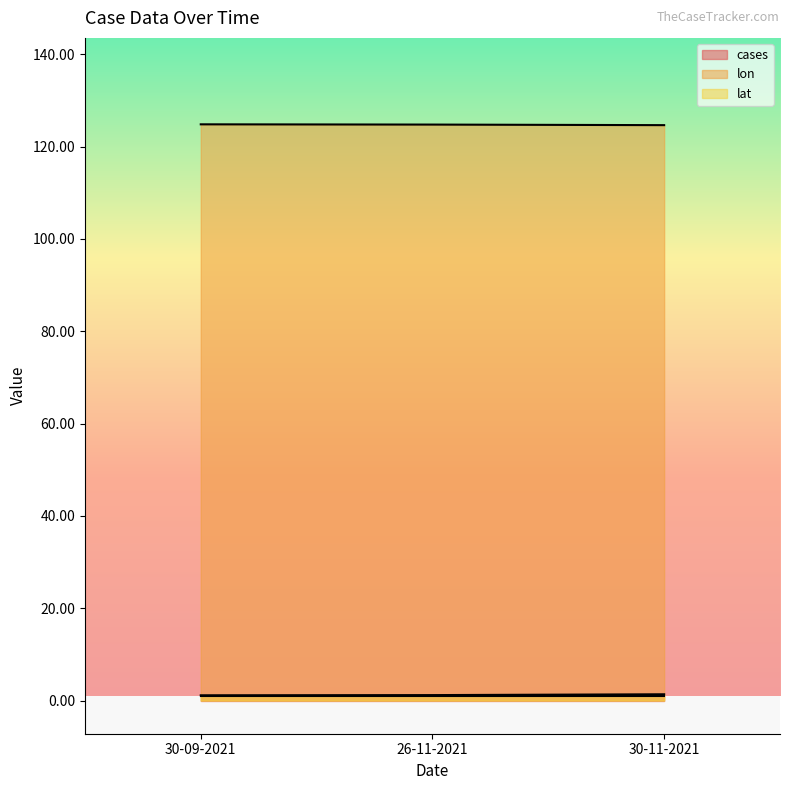

How many data points does each series have?

3